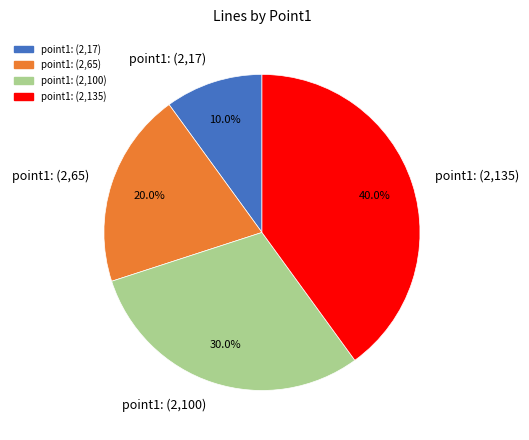

Is it true that point1: (2,135) is 50% of the pie?

False